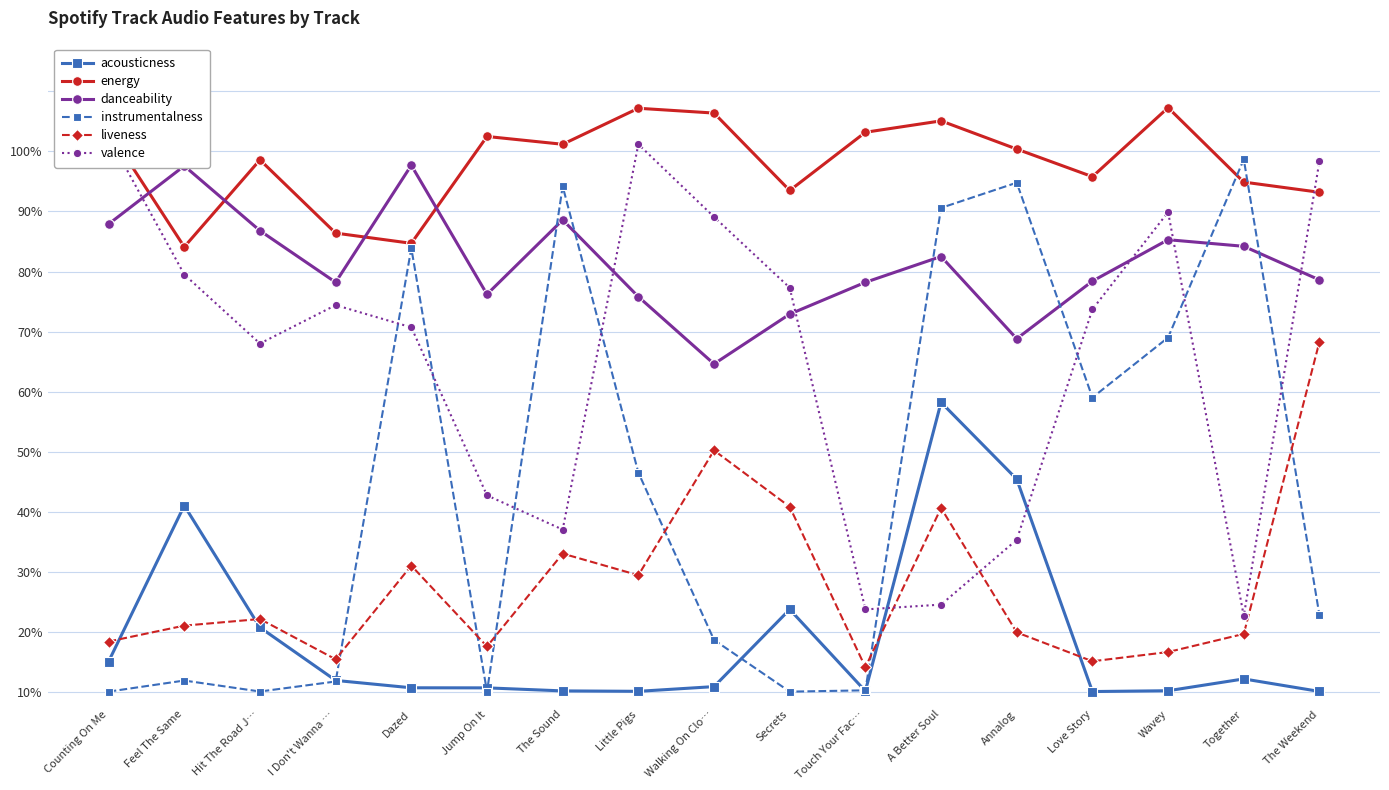

In liveness, how many points are lower than both neighbors (excluding endpoints)?

5